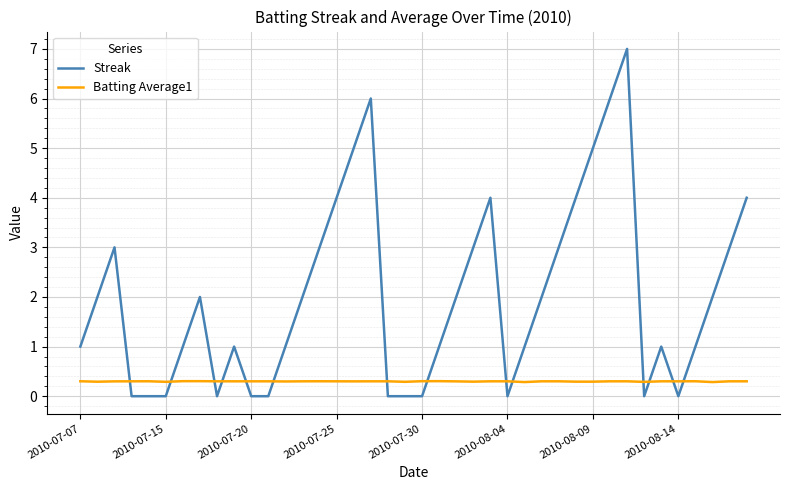

Which series has the largest range (max minus min)?

Streak